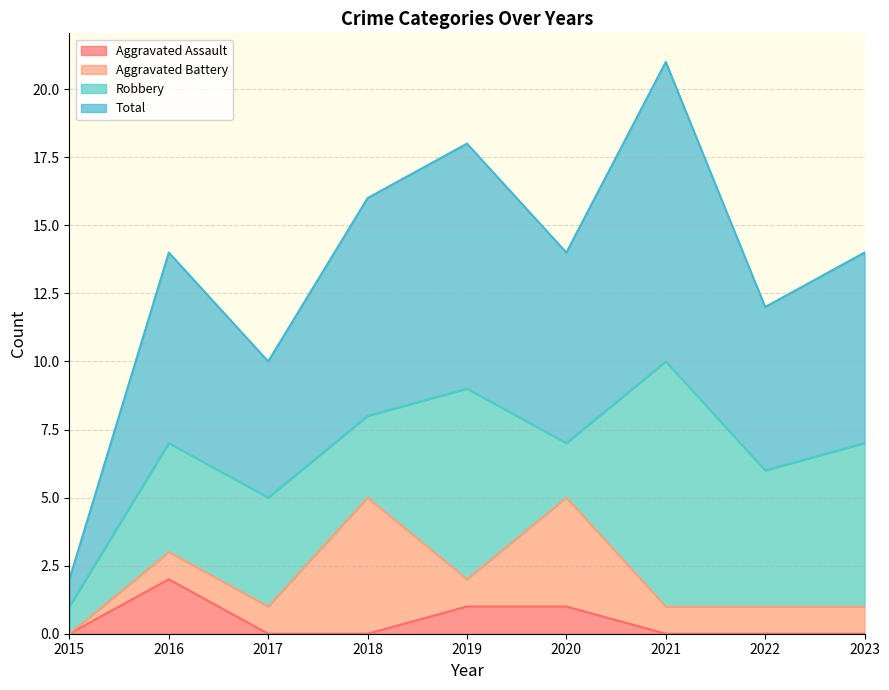

The Aggravated Assault series shows 0 at 2015. True or false?

True